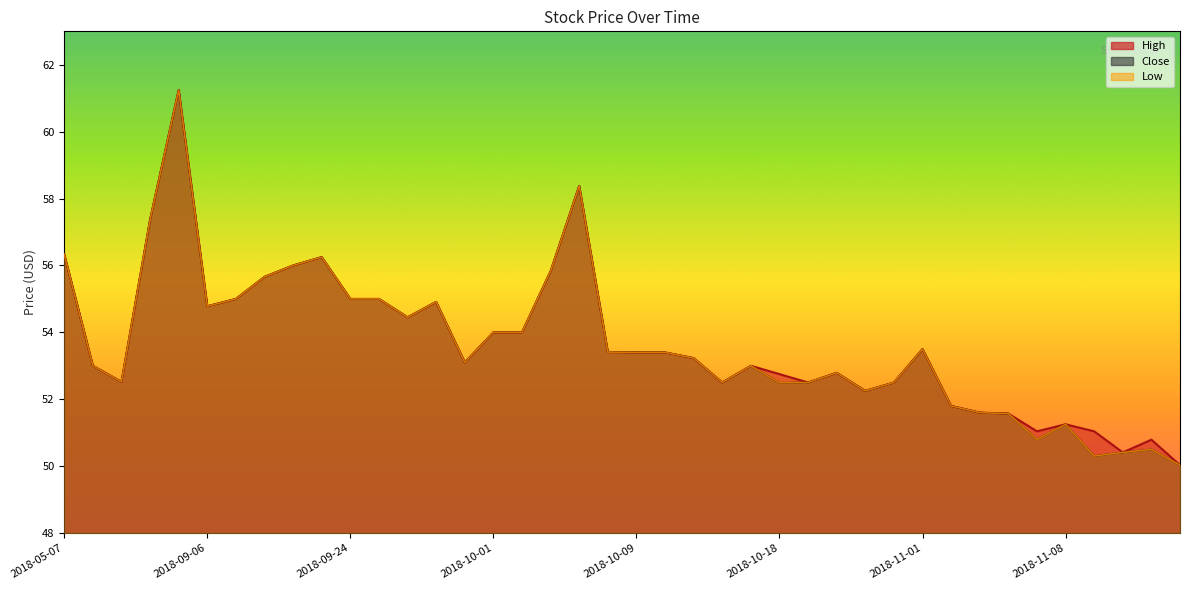

At how many categories does at least one series exceed 59?

1